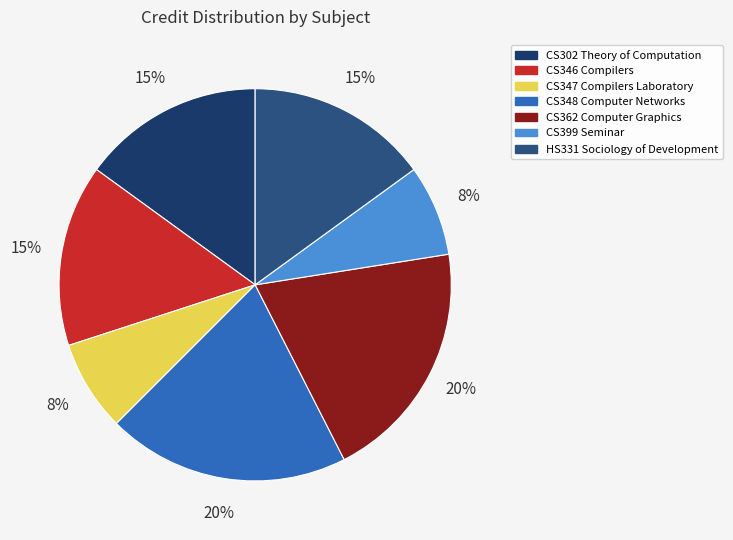

What percentage do HS331 Sociology of Development and CS399 Seminar together represent?

22.5%